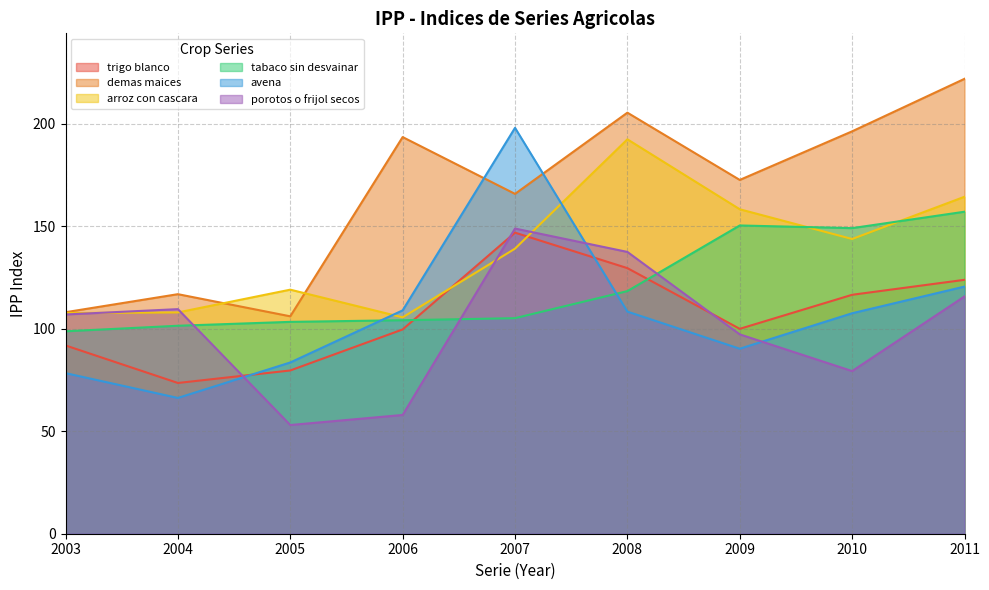

The value of demas maices at 2003 is 72.4. True or false?

False